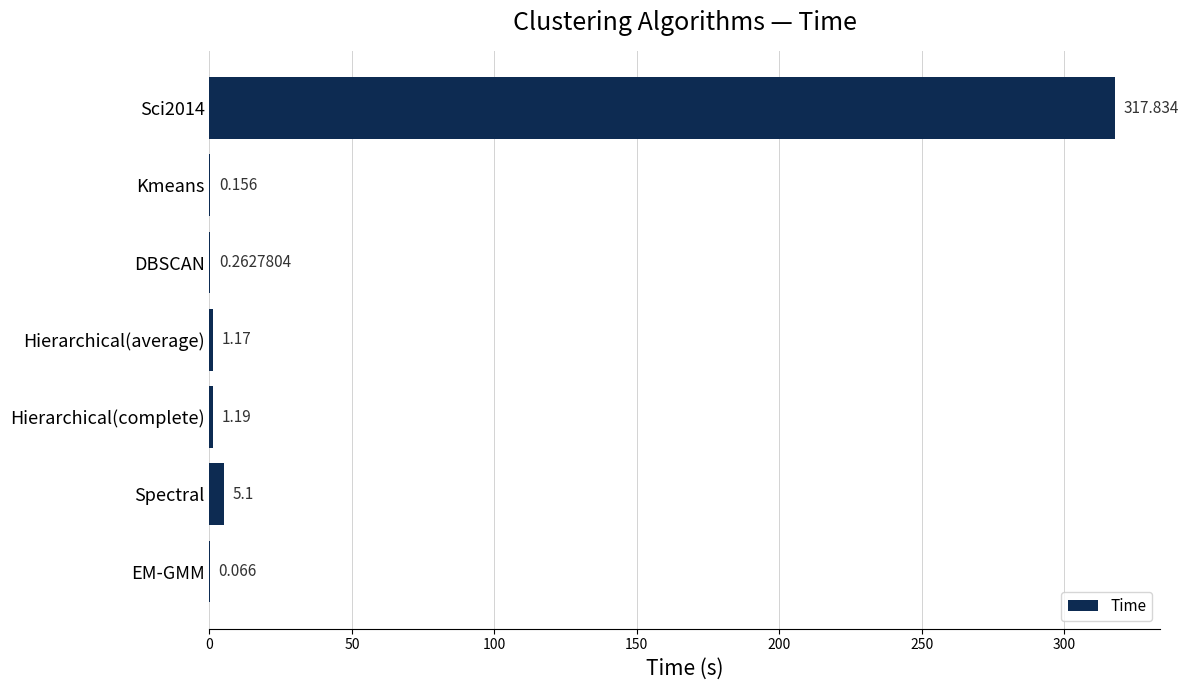

What is the average value?

46.5